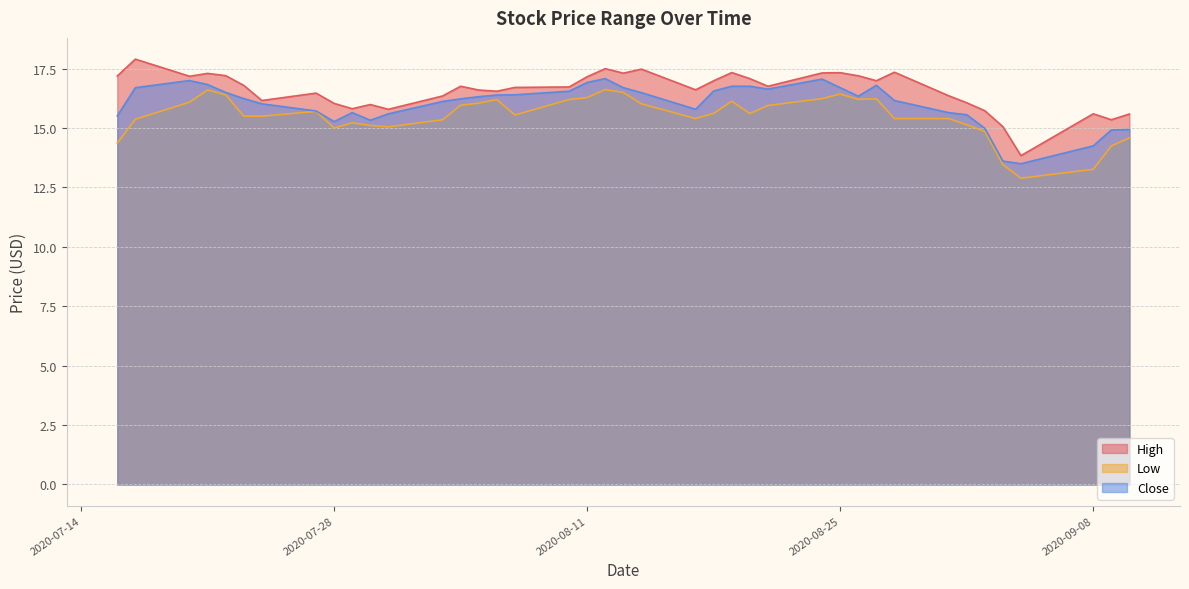

What are all the series names shown in the legend?

High, Low, Close